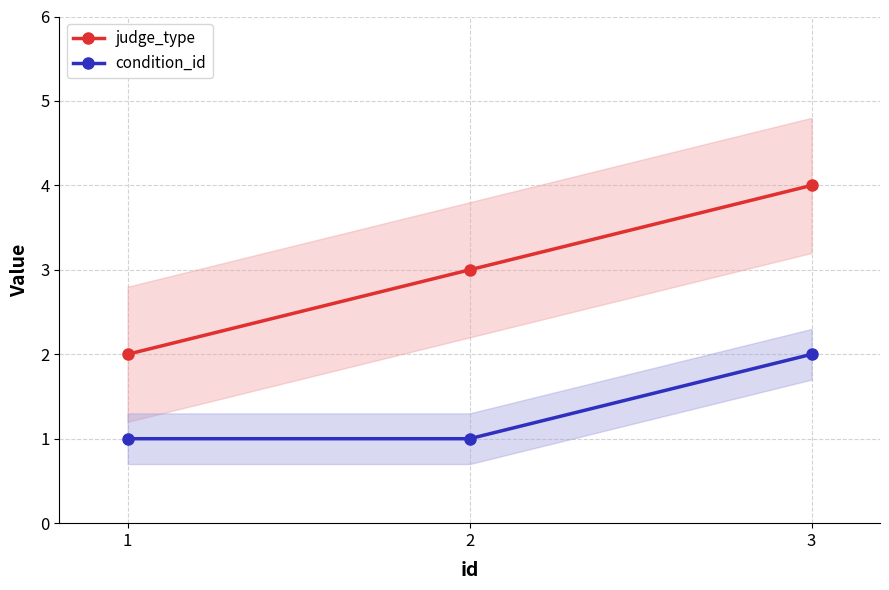

Which series has the largest range (max minus min)?

judge_type